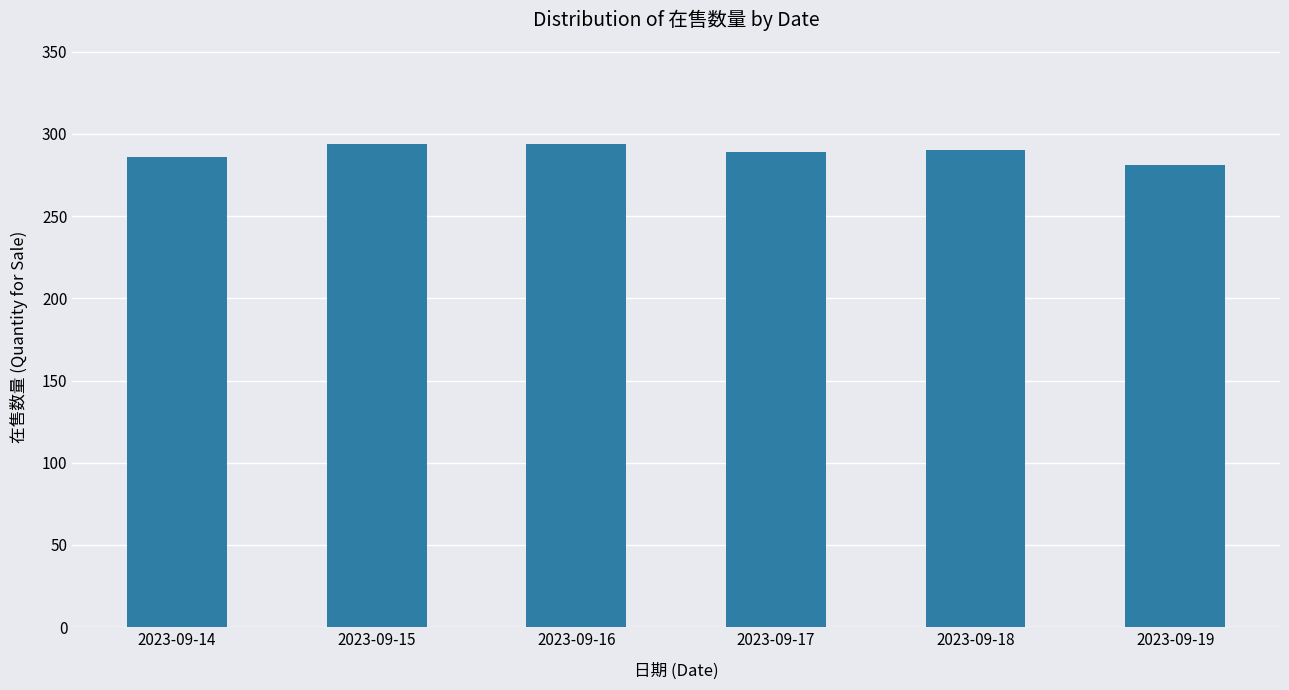

What is the change in value from 2023-09-17 to 2023-09-19?

-8